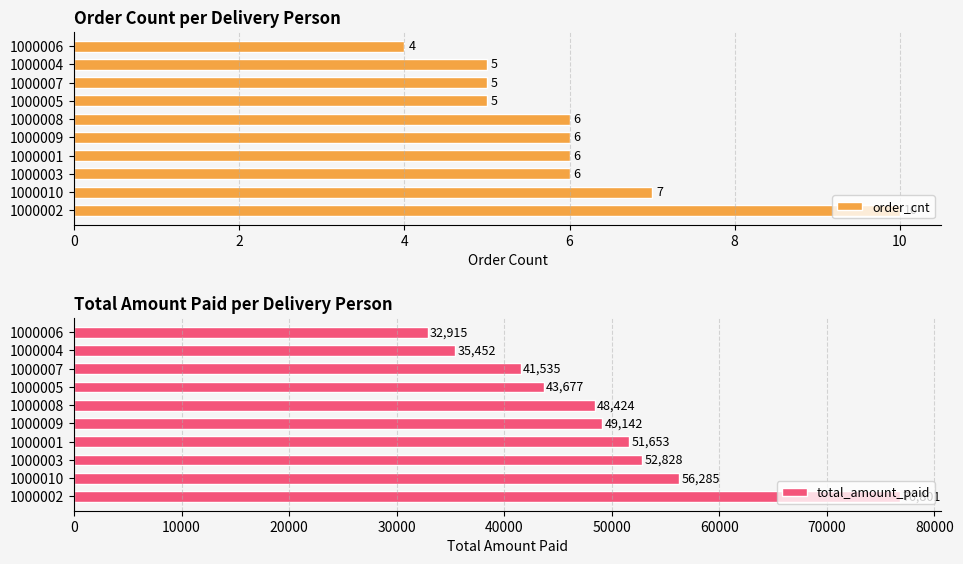

What is the value of the order_cnt bar at the 1st from the left?

10